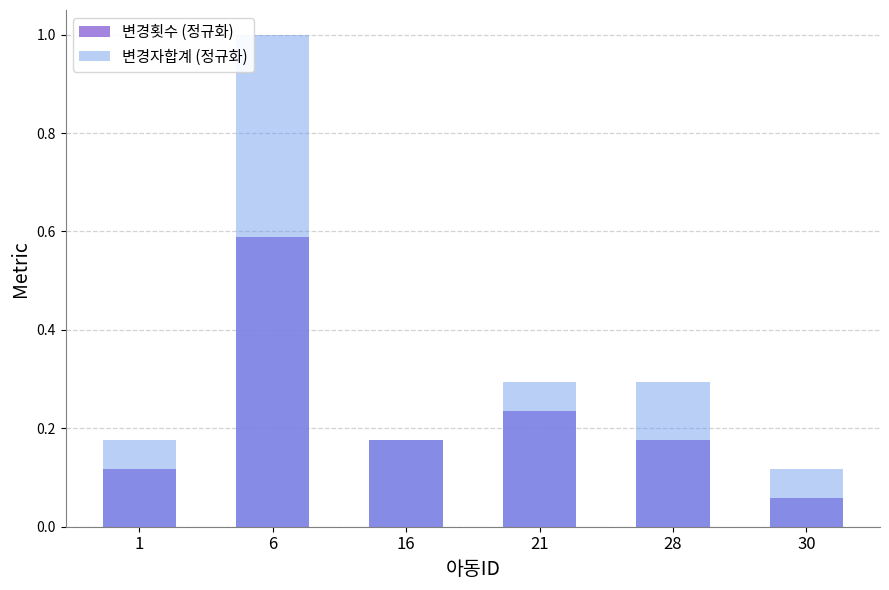

Which category has the lowest value across all series?

30